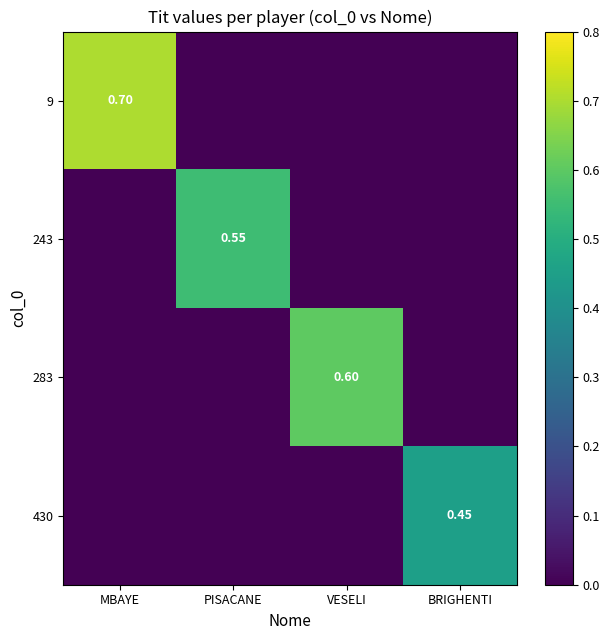

At which category is the sum across all series the highest?

MBAYE